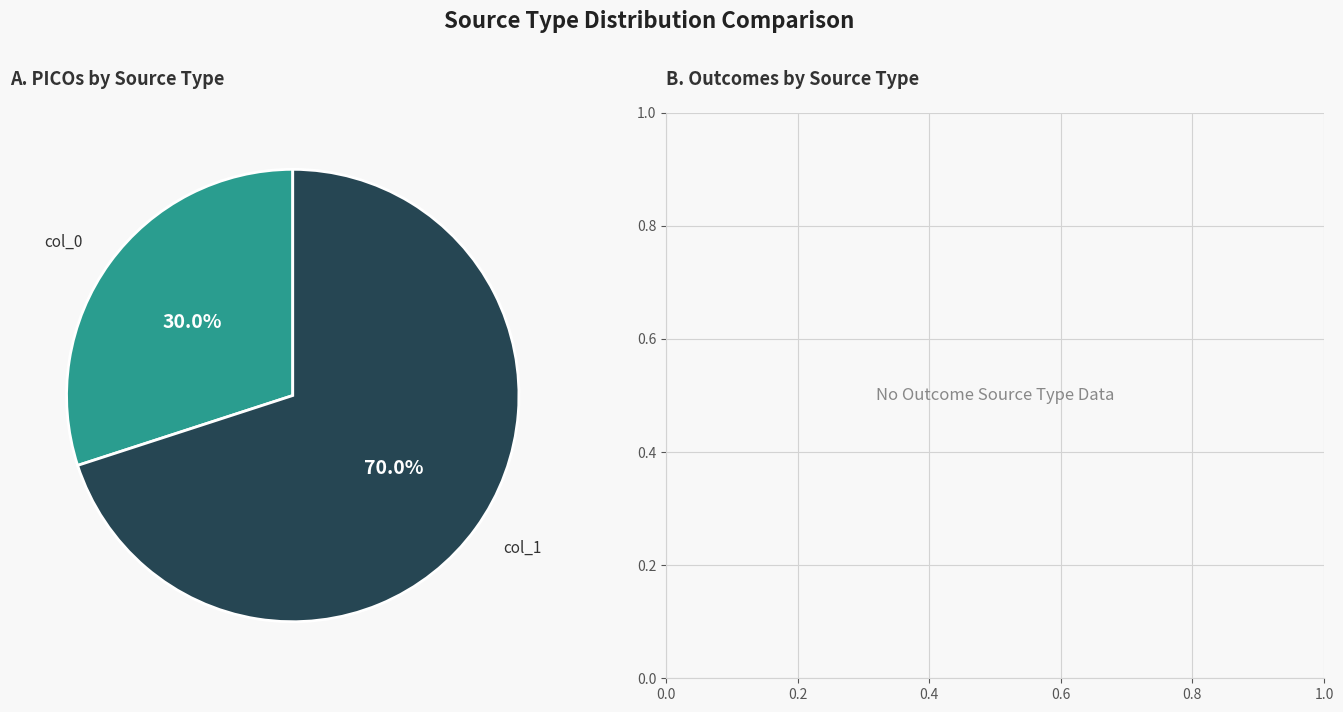

Rank the categories by value from lowest to highest.

col_0, col_1